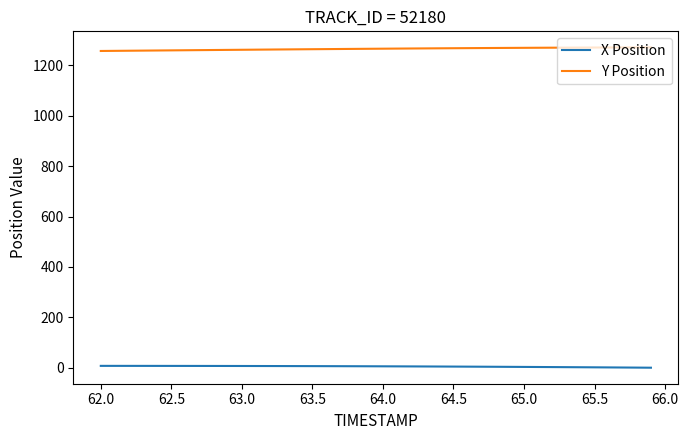

List the series in order of their overall mean, lowest first.

X Position, Y Position